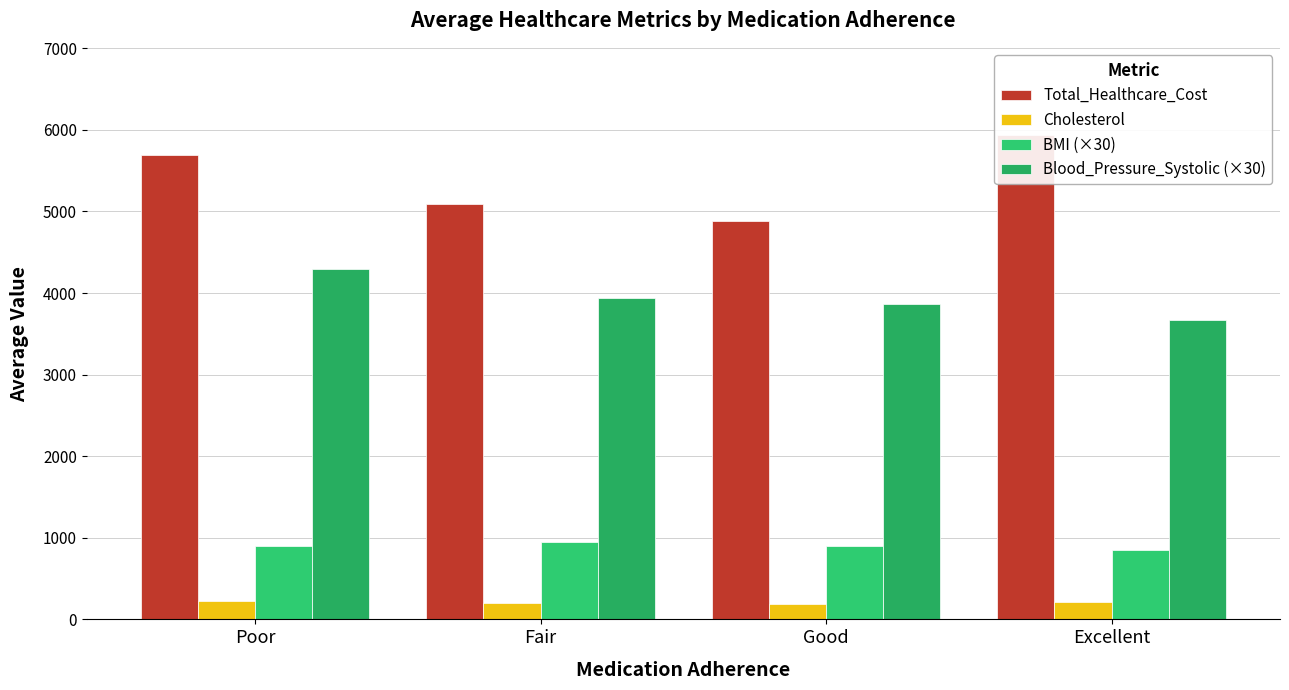

Are the bars grouped side by side (vs. stacked)?

Yes